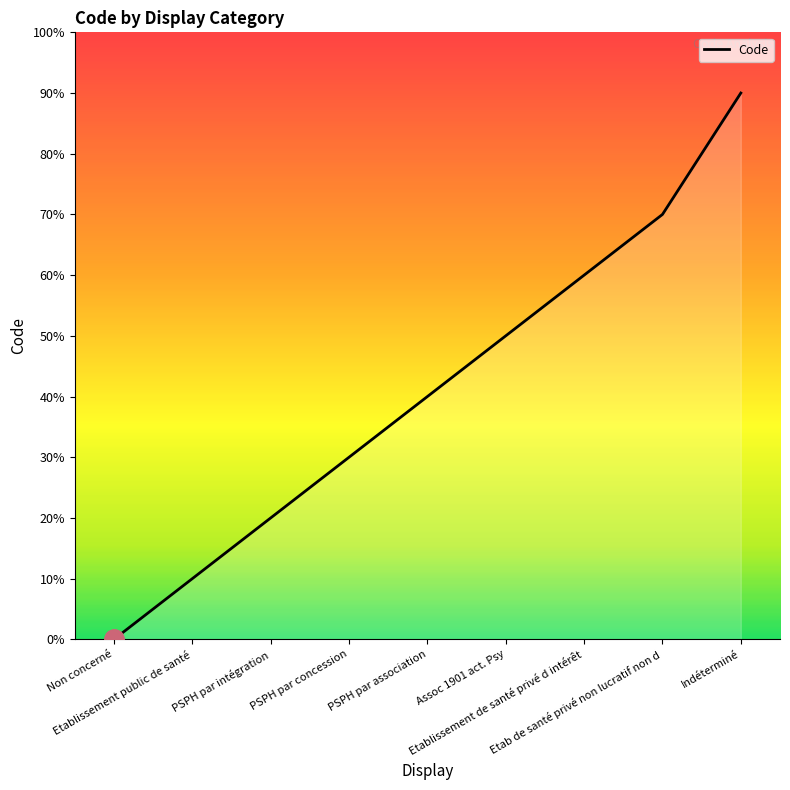

What is the difference between the values at PSPH par concession and Assoc 1901 act. Psy?

2